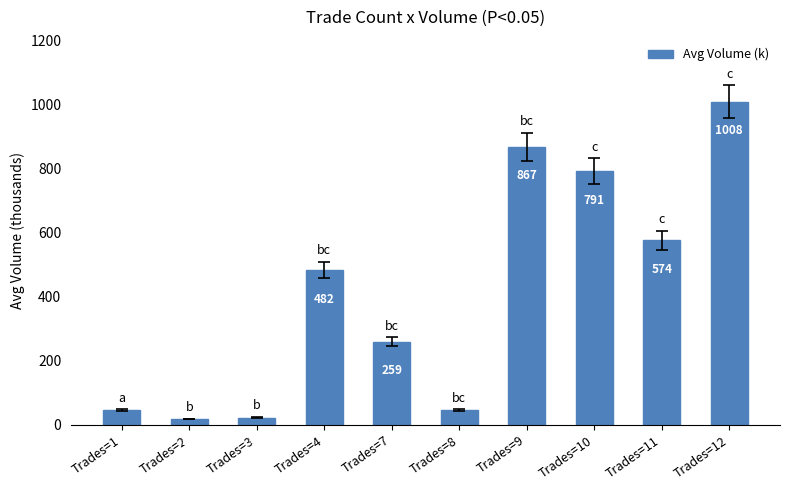

What is the value of the 10th bar from the left?

1008.3